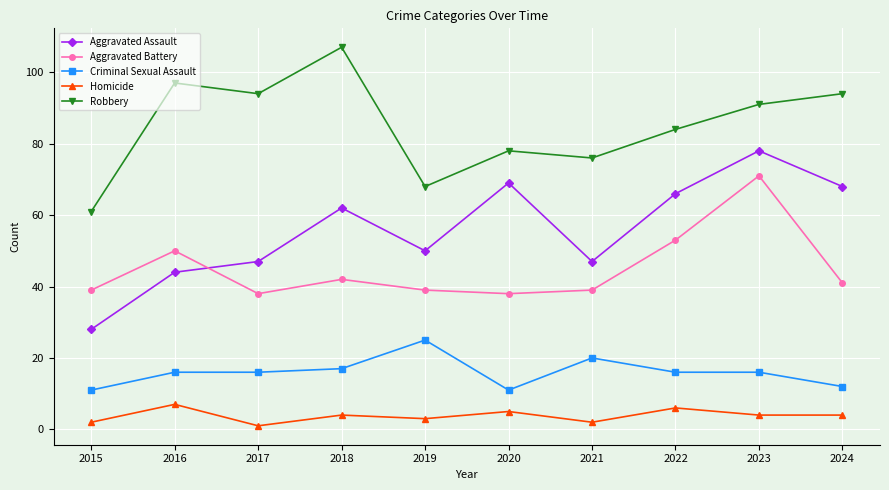

The value of Aggravated Battery at 2015 is 65. True or false?

False